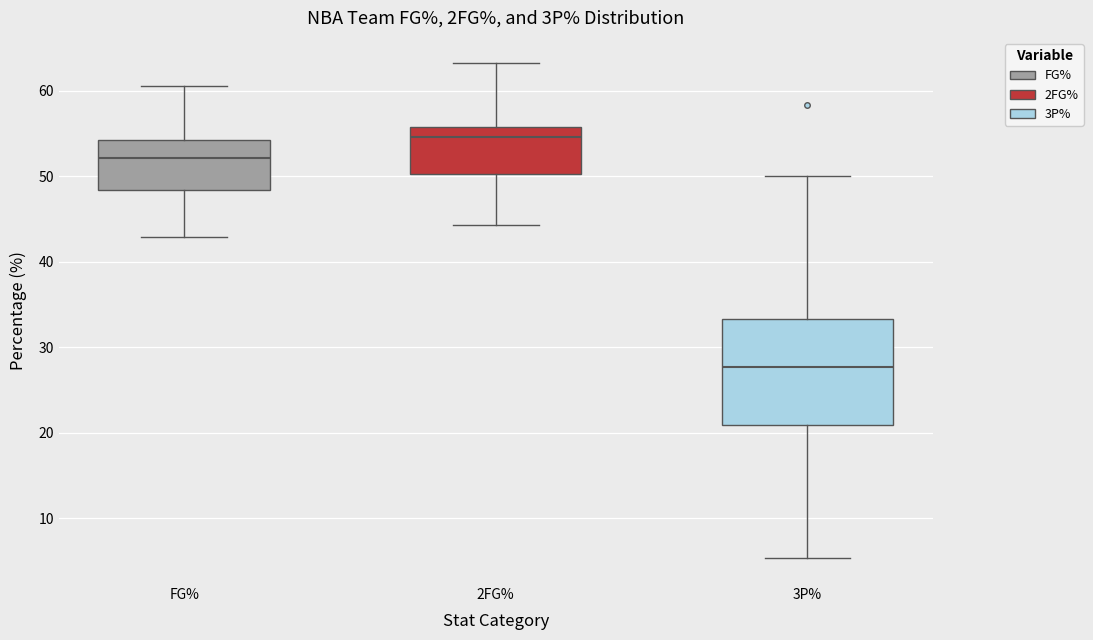

Which box has the highest median line?

2FG%